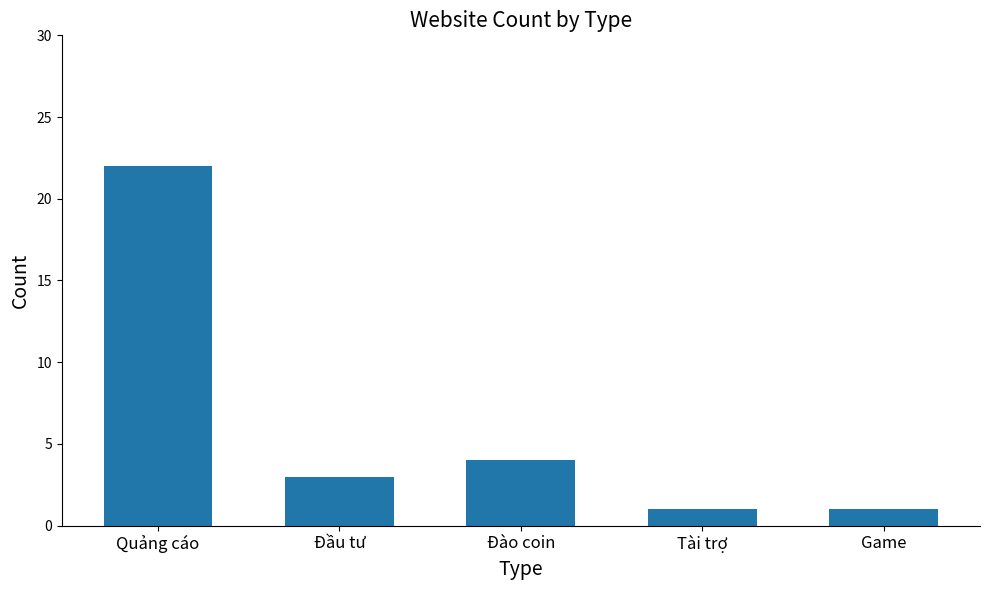

What is the difference between the maximum and minimum values?

21